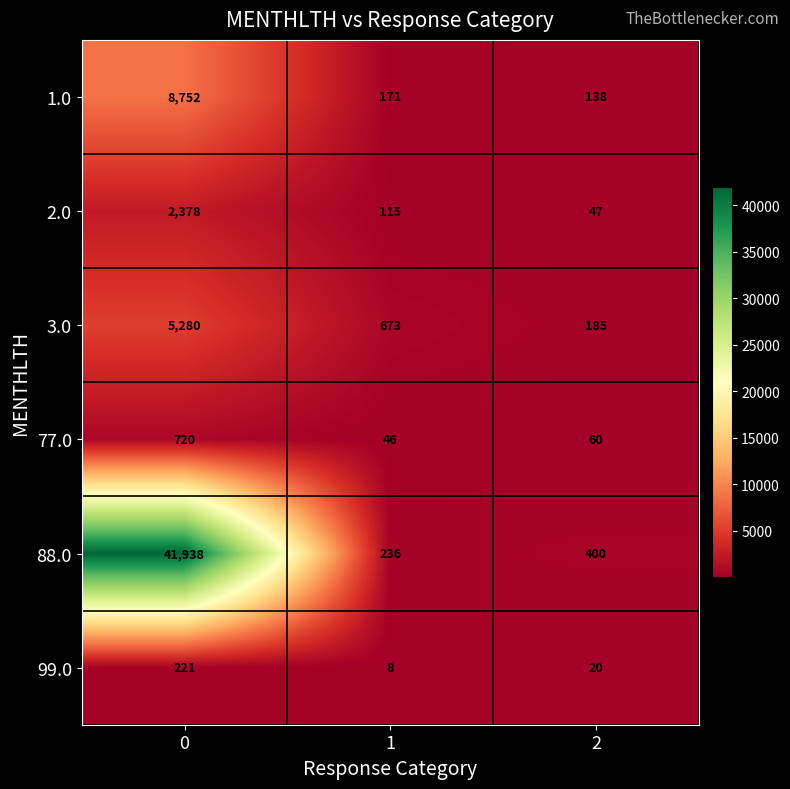

At 2, list the series in order from largest to smallest.

88.0, 3.0, 1.0, 77.0, 2.0, 99.0